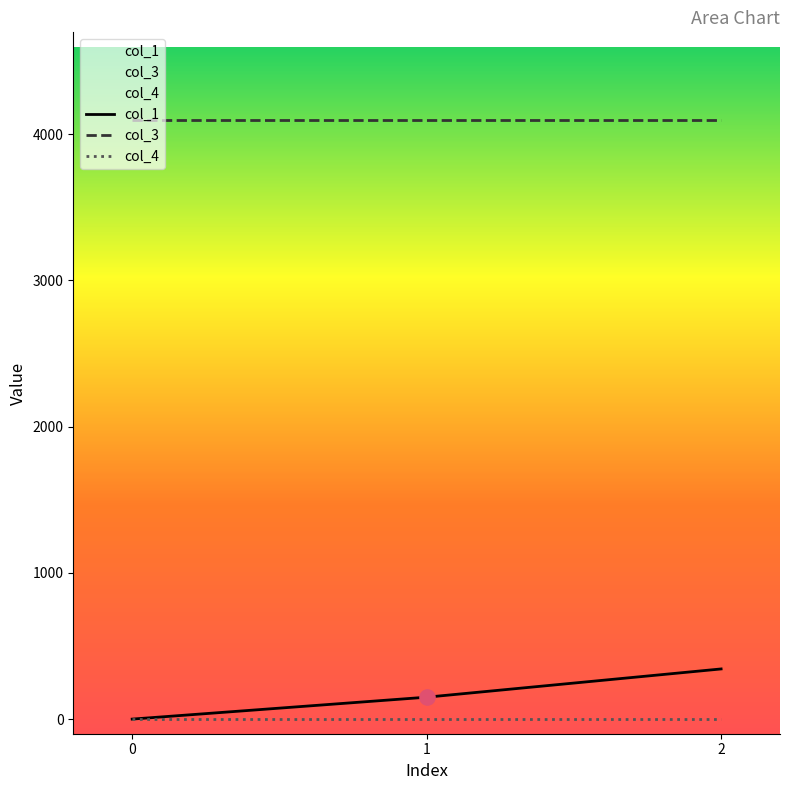

Which series has the largest Y range (max minus min)?

col_1